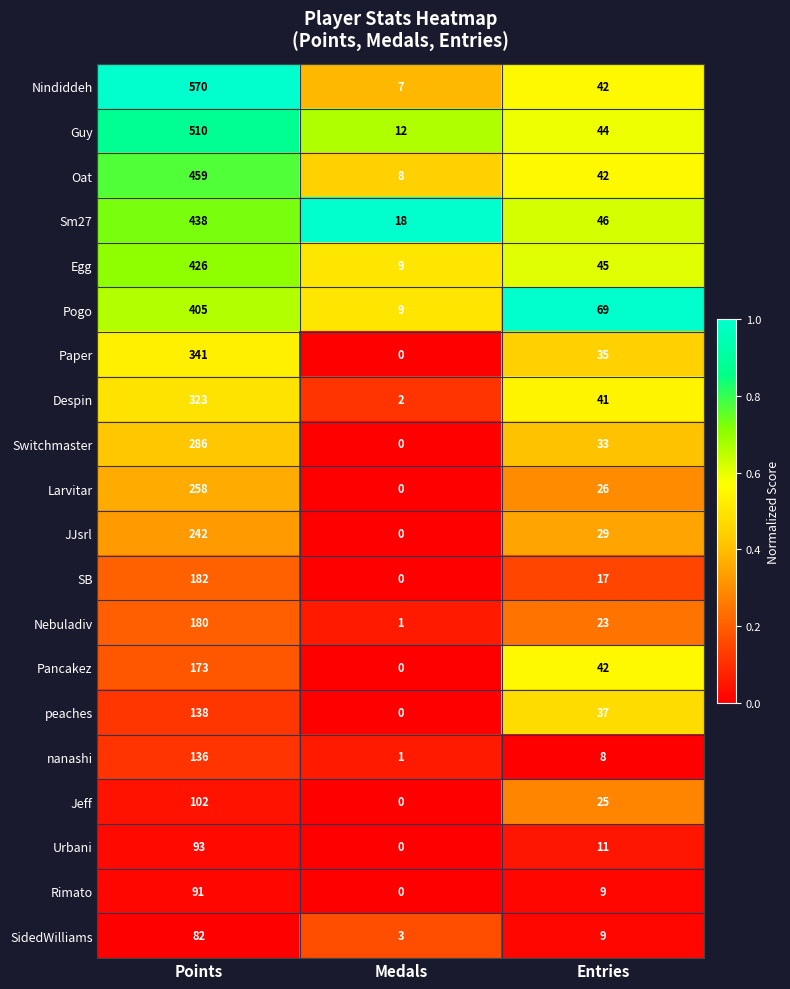

What is the total value across all series at Entries?

633